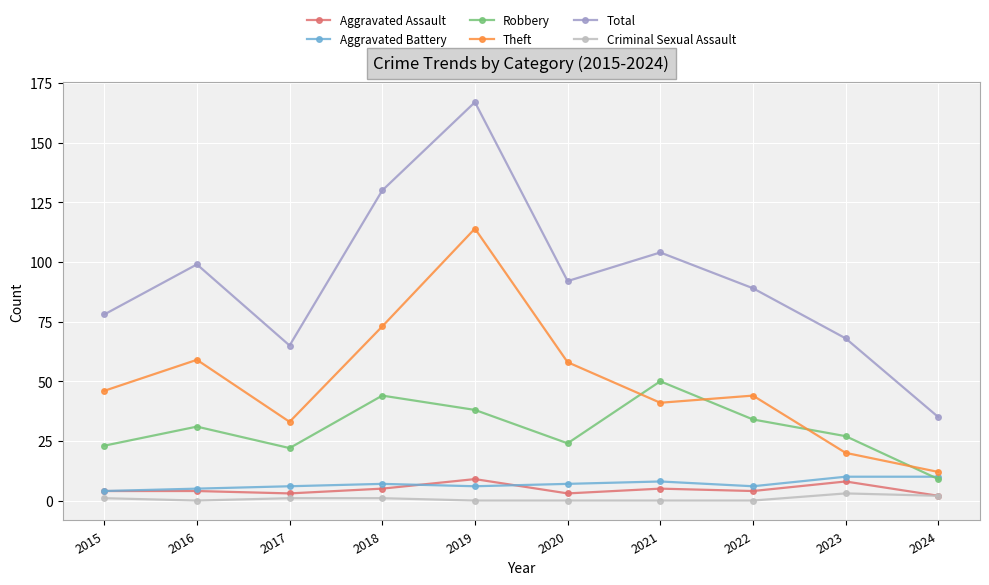

What is the total value across all series at 2019?

334.0